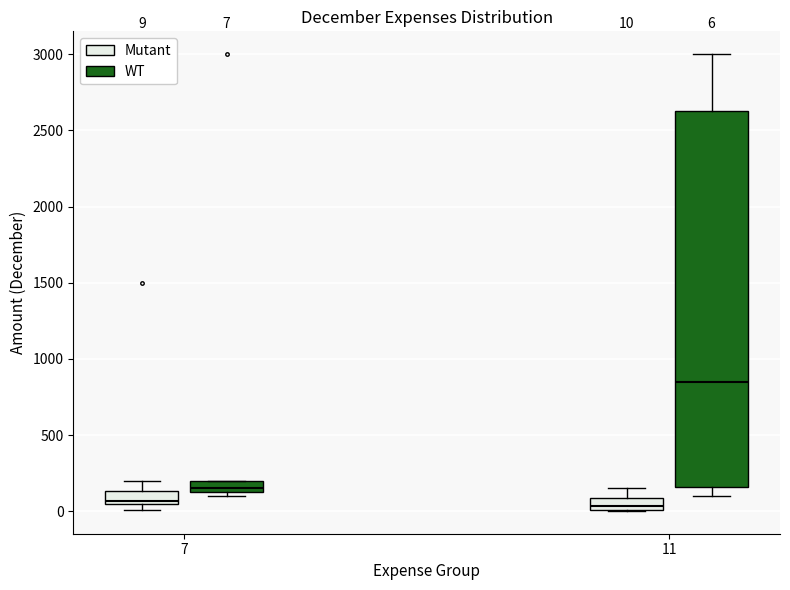

Which box's median line is the highest?

11 (WT)